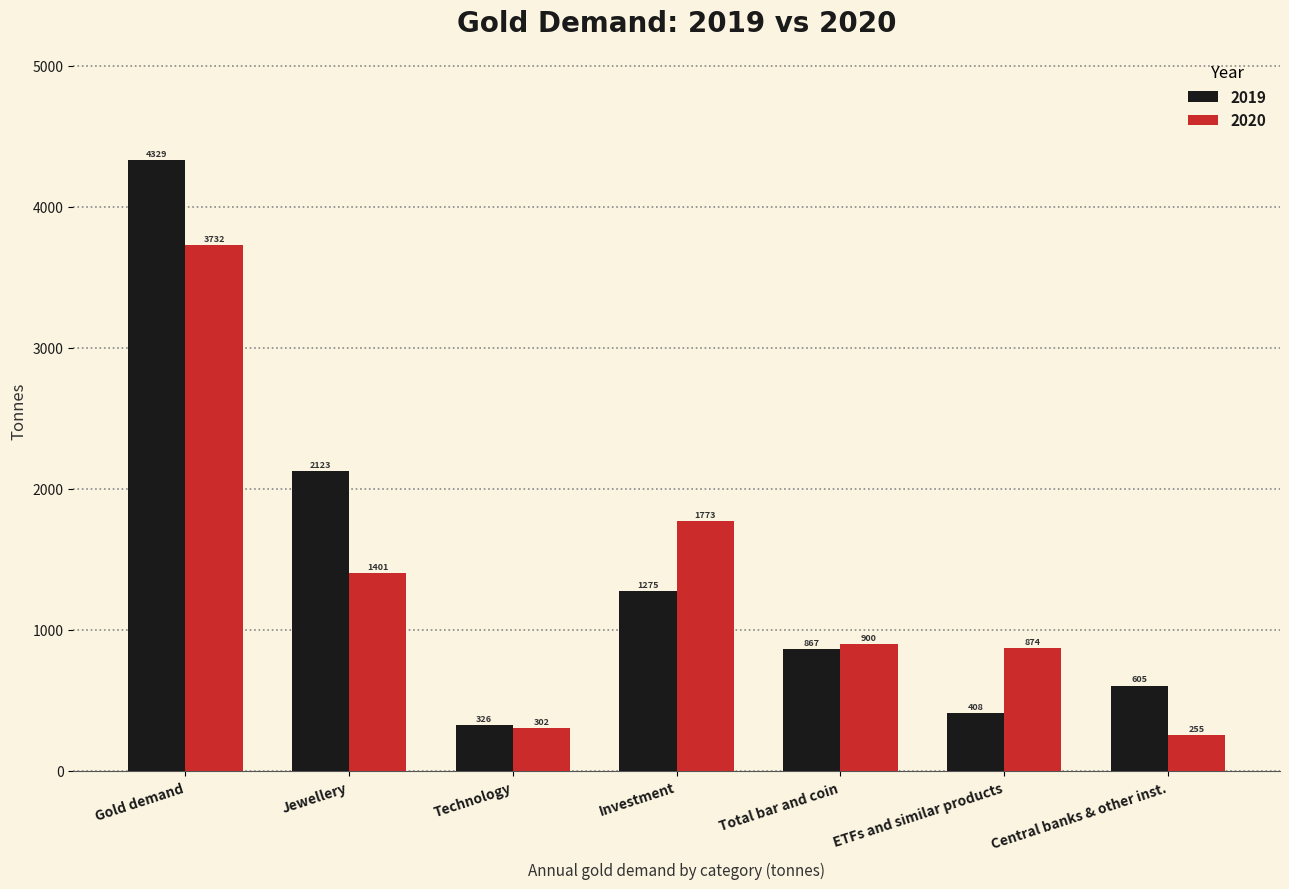

What are all the series names shown in the legend?

2019, 2020